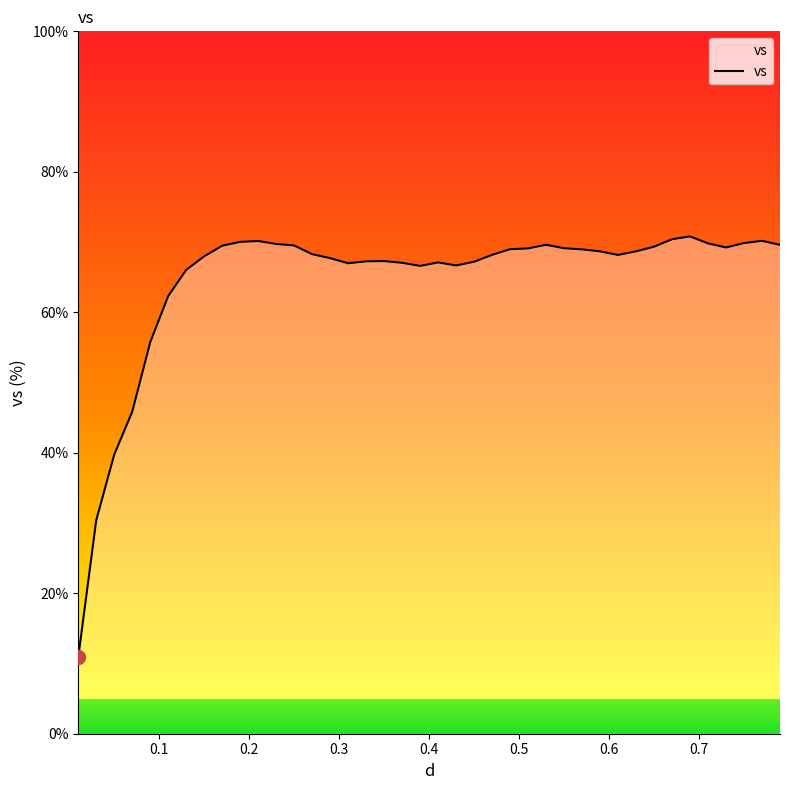

What is the difference between the maximum and minimum values?

59.9